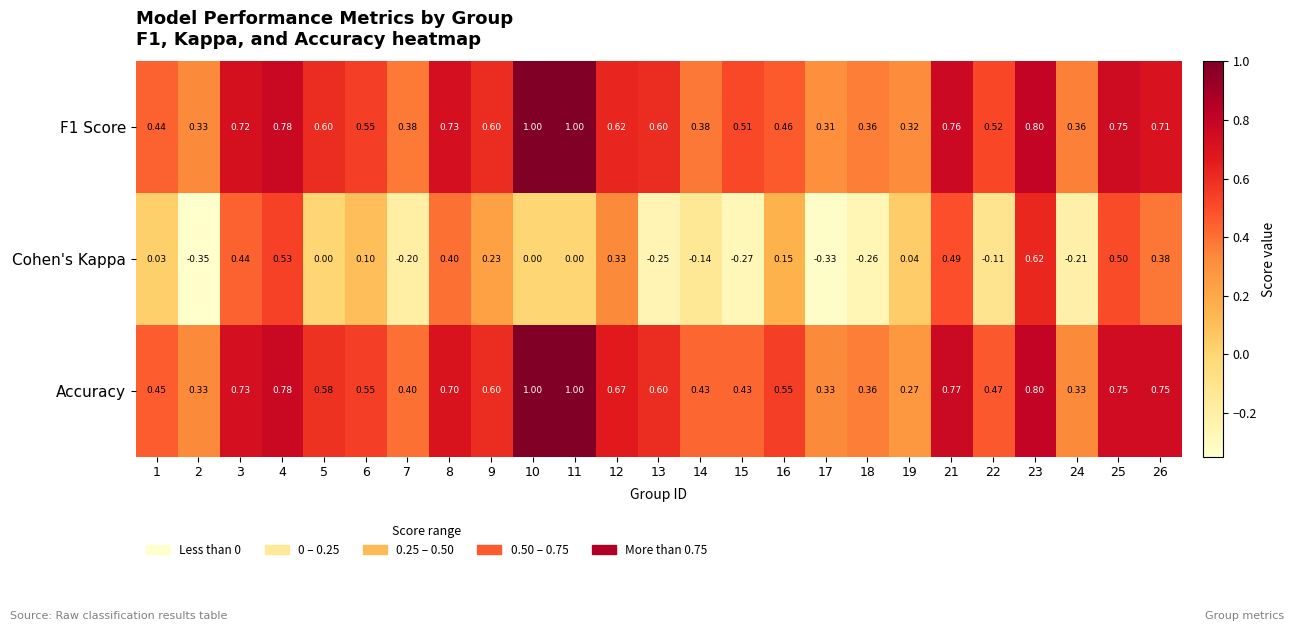

Which series has the largest total across all categories?

Accuracy